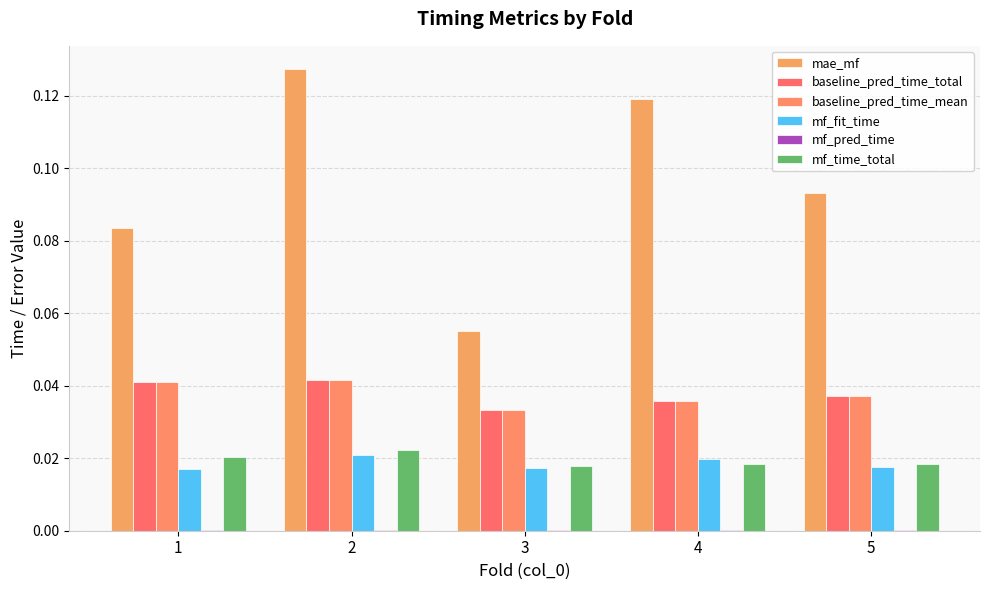

The mf_pred_time series shows 0.0 at 1. True or false?

True